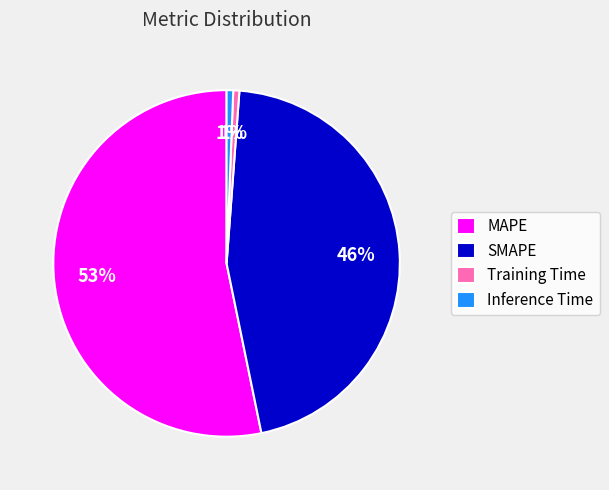

Is it true that Training Time is 12% of the pie?

False